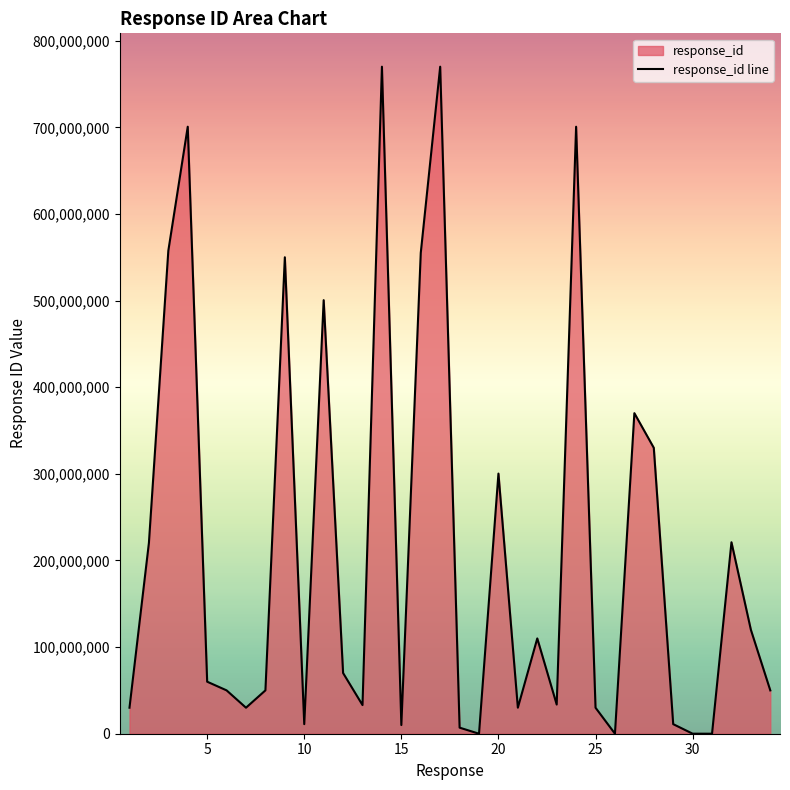

How many data points does each series have?

34